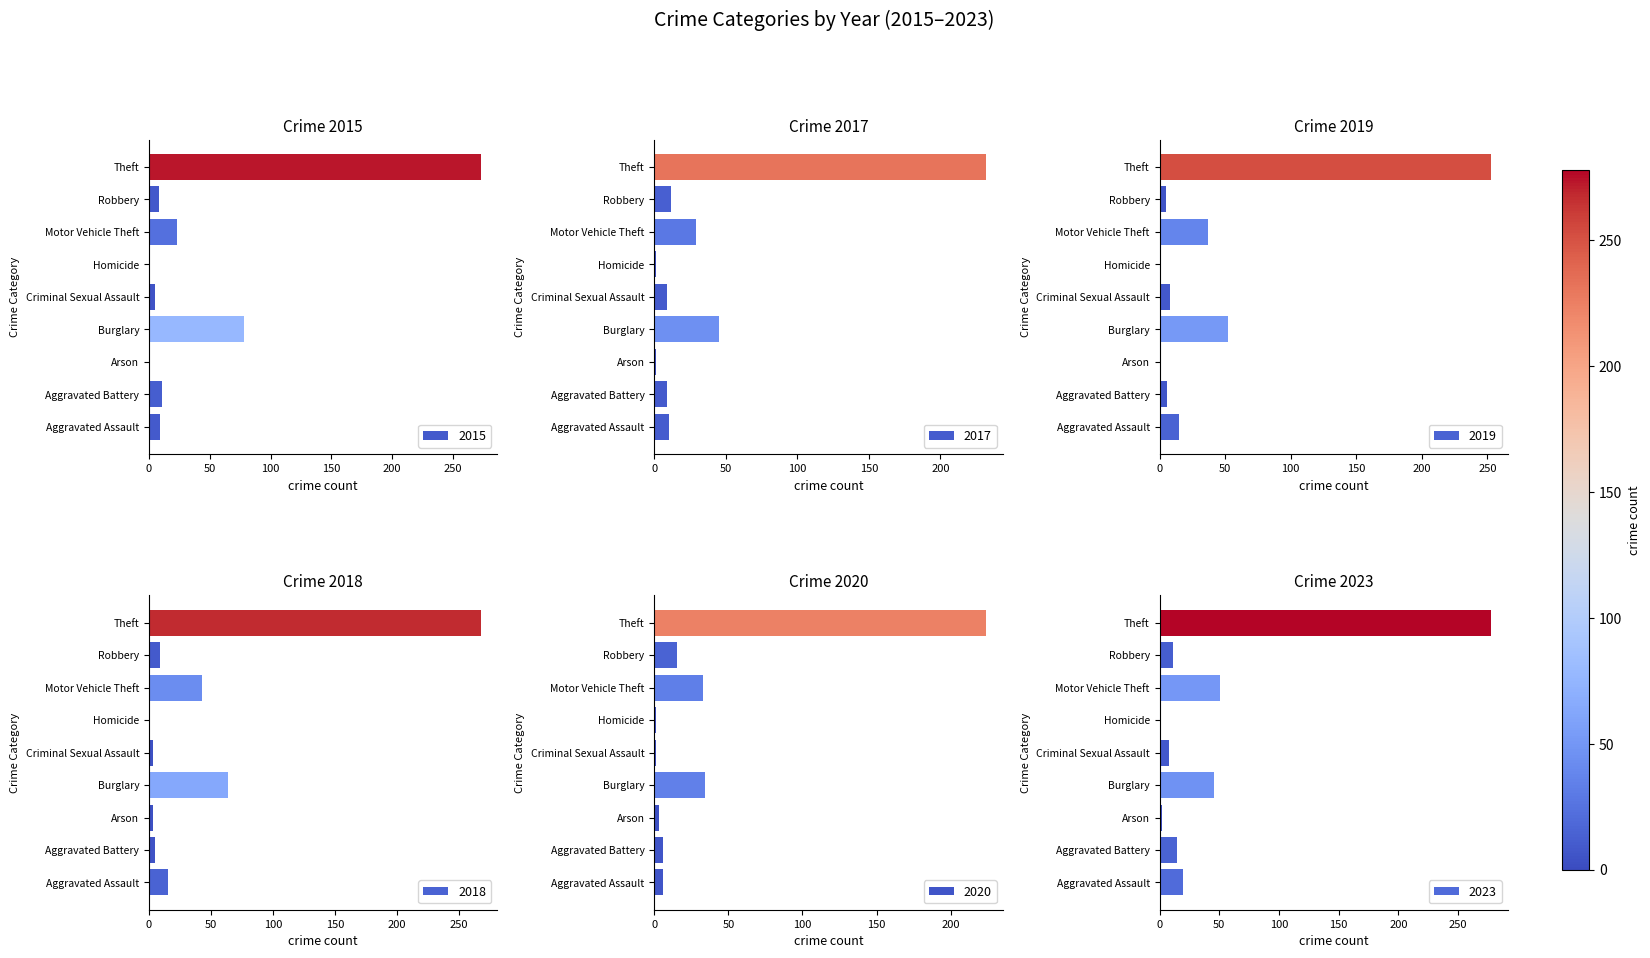

True or false: 2015 has a value of 32 at Motor Vehicle Theft.

False